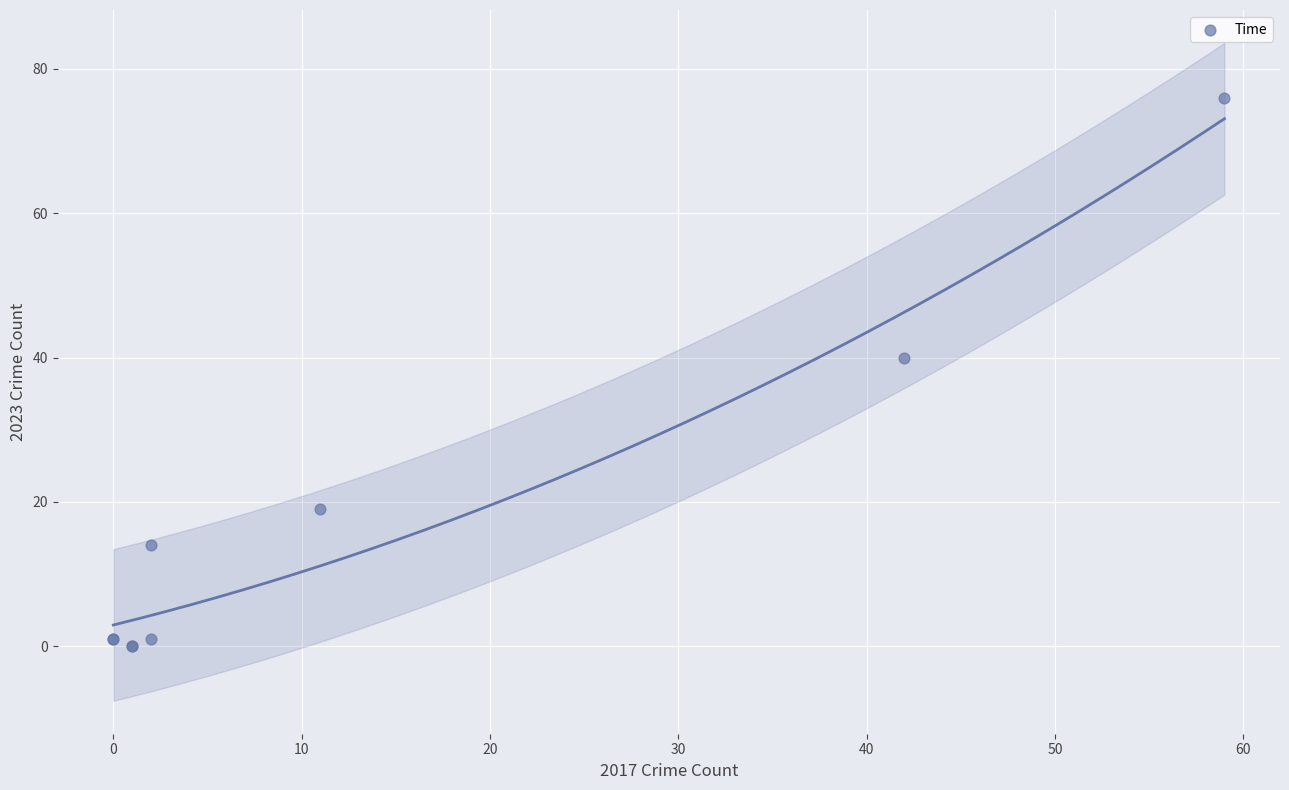

What Y value in the scatter plot is closest to 38?

40